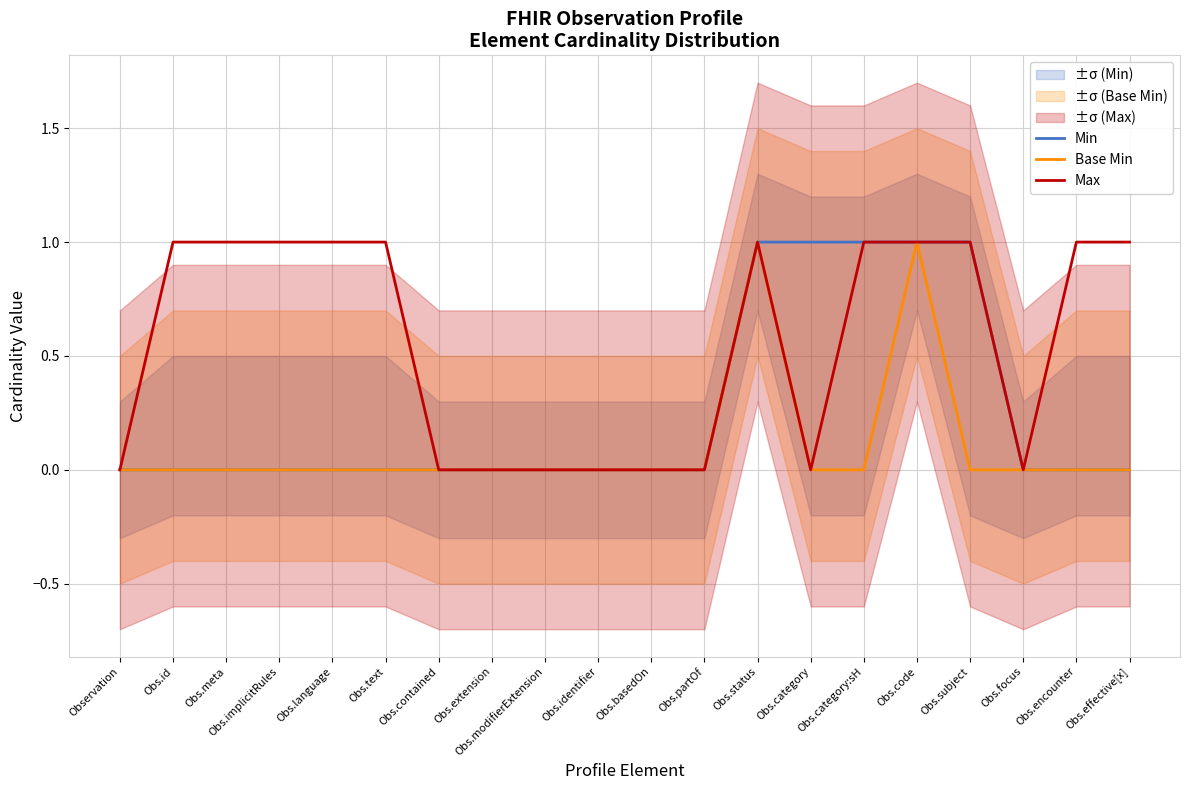

Which category has the highest value across all series?

Obs.status